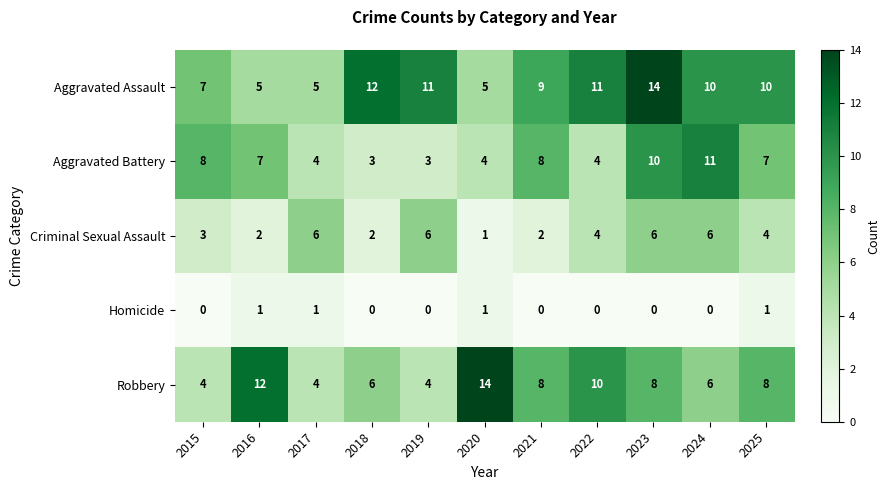

Rank the series at 2018 from highest to lowest value.

Aggravated Assault, Robbery, Aggravated Battery, Criminal Sexual Assault, Homicide